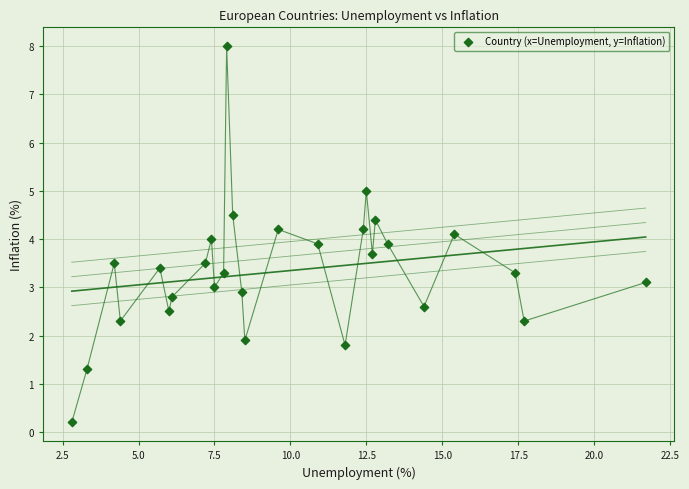

What is the range of X values (max minus min)?

18.9